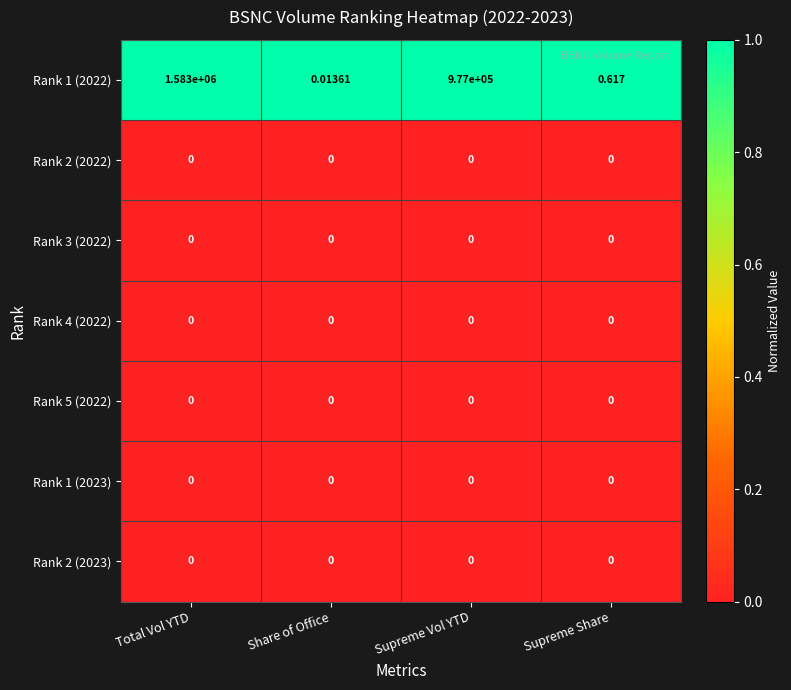

Is the value of Rank 1 (2023) at Total Vol YTD greater than the value of Rank 1 (2022) at Supreme Vol YTD?

No